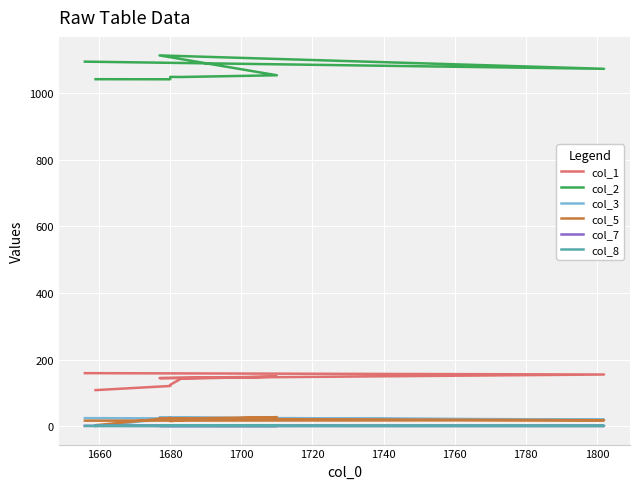

Which series changed the most between 1680 and 1700?

col_2